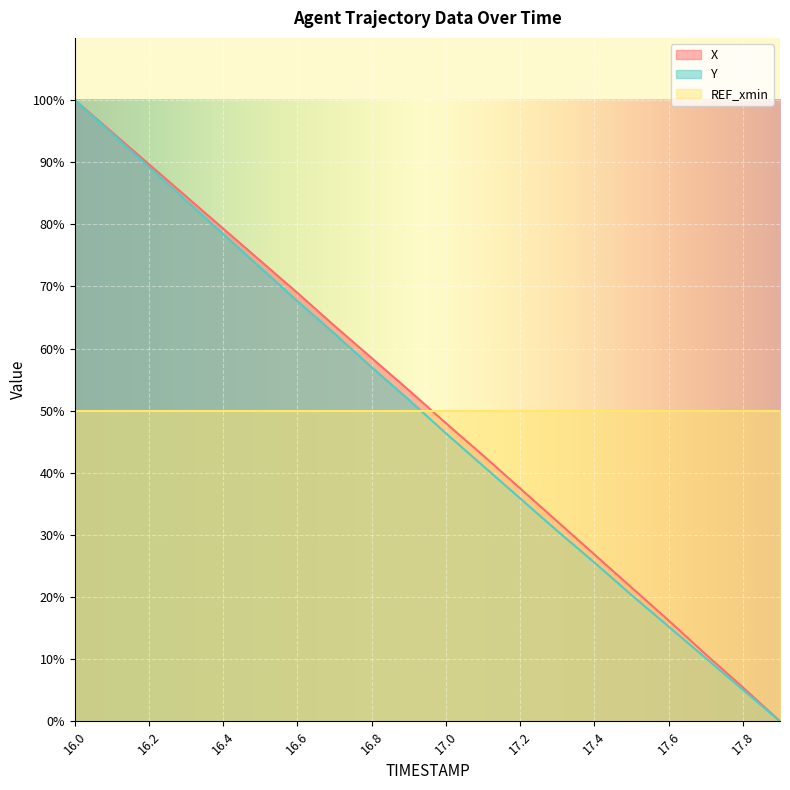

Is it true that X equals 41.9 at 17.3?

False